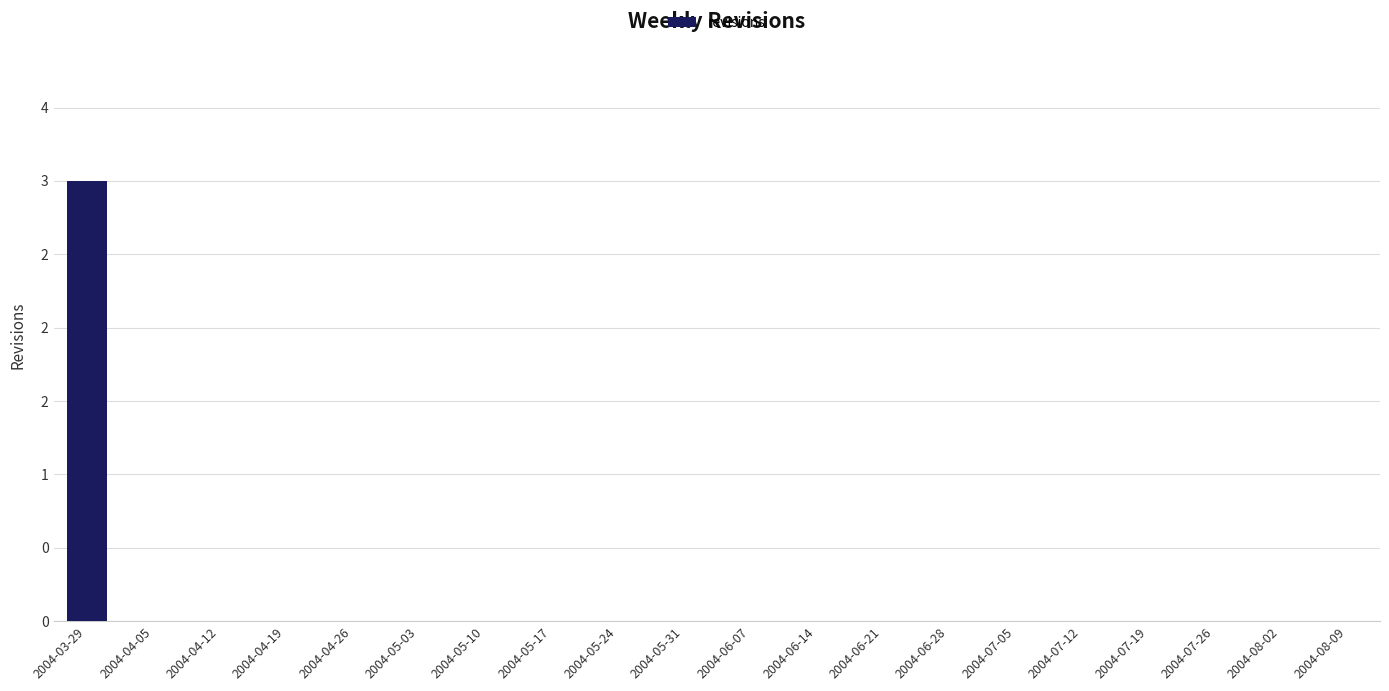

Which label corresponds to the largest value in the chart?

2004-03-29